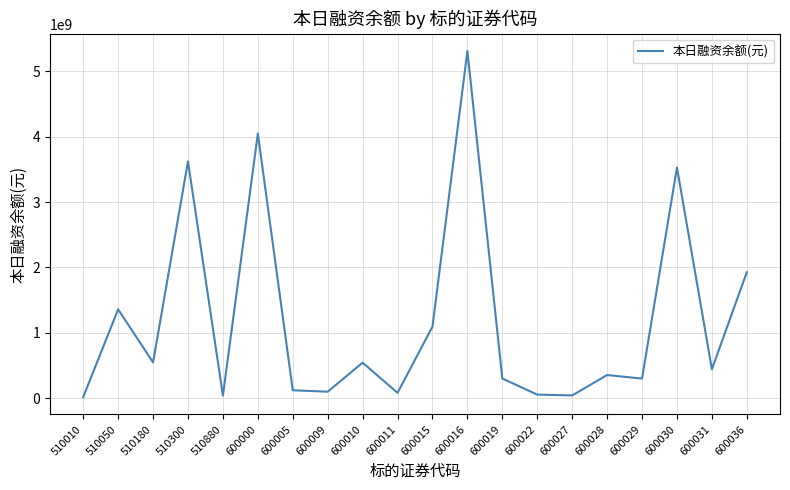

What is the difference between the values at 600031 and 600019?

141620709